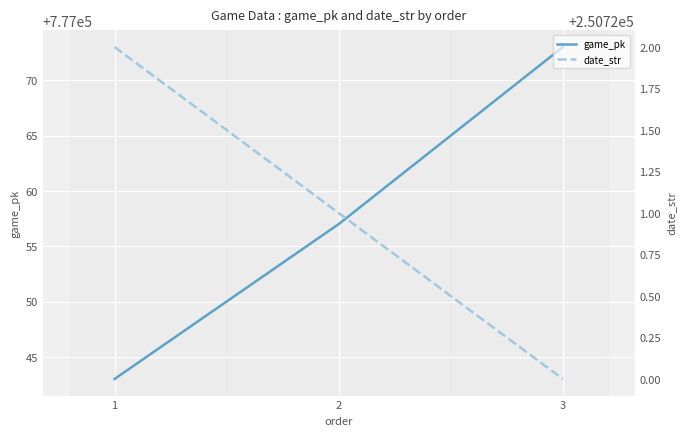

What is the lowest value of the game_pk series?

777043